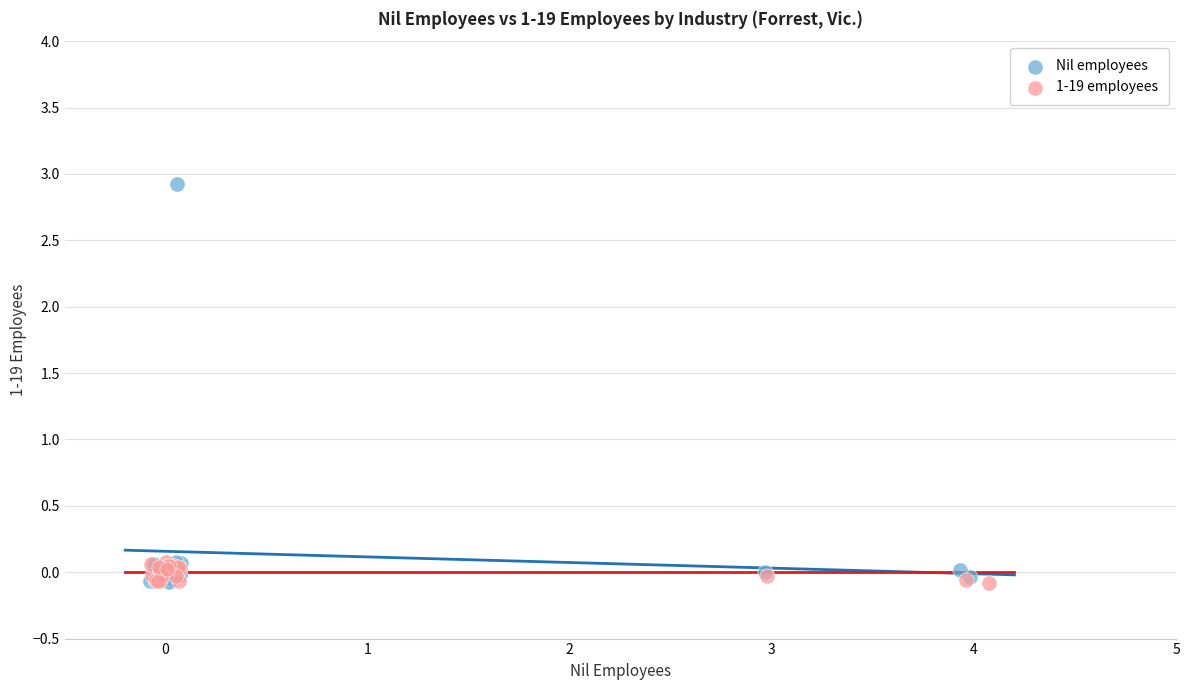

What are all the series names shown in the legend?

Nil employees, 1-19 employees